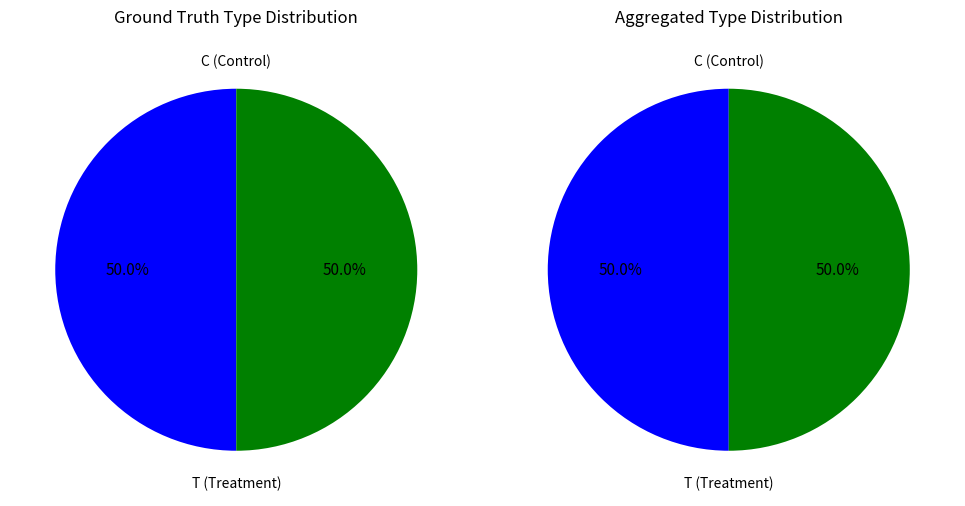

Between C and T, which is larger?

C